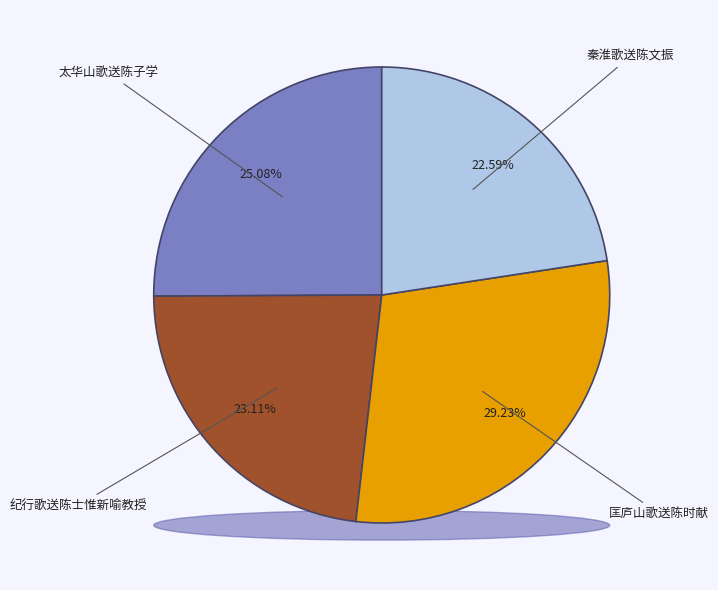

The 匡庐山歌送陈时献 slice represents 29% of the pie. True or false?

True